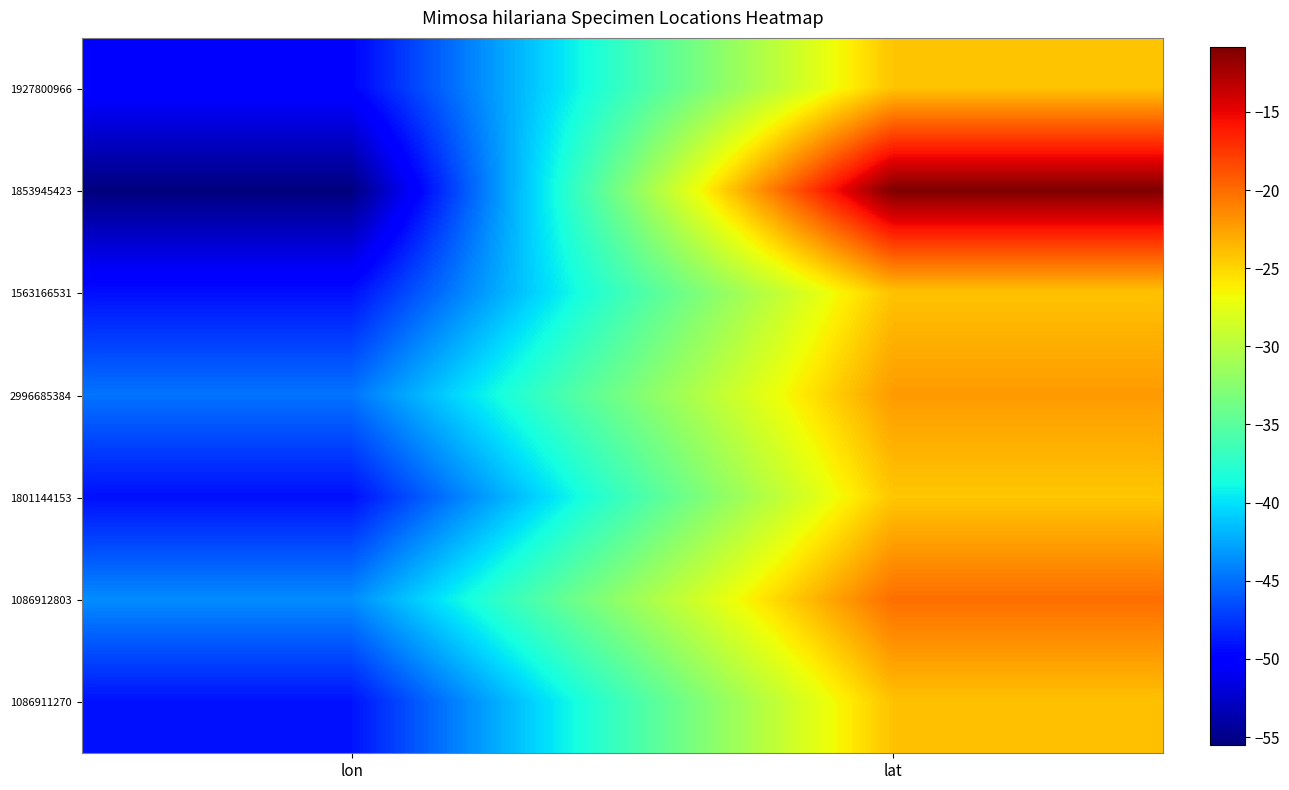

Rank the series by their maximum value, from highest to lowest.

1853945423, 1086912803, 2996685384, 1086911270, 1563166531, 1927800966, 1801144153